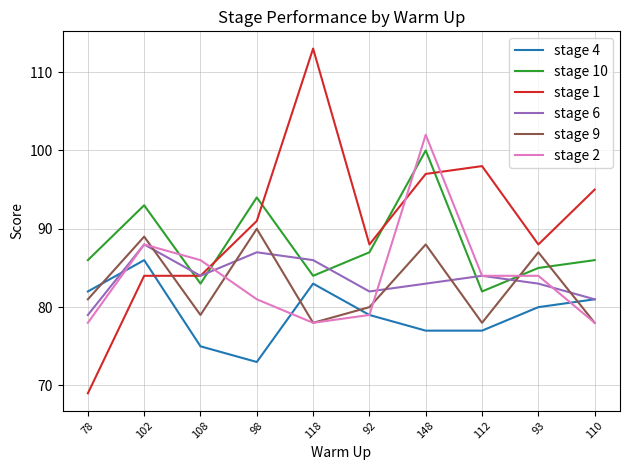

Which series ends up on top after the final intersection of stage 1 and stage 9?

stage 1